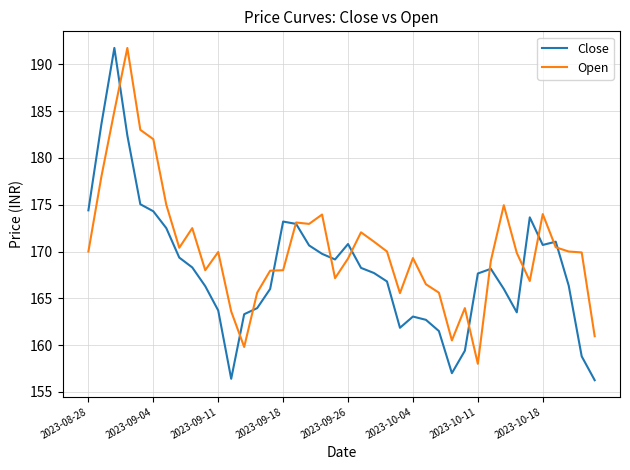

Which series has the largest total across all categories?

Open